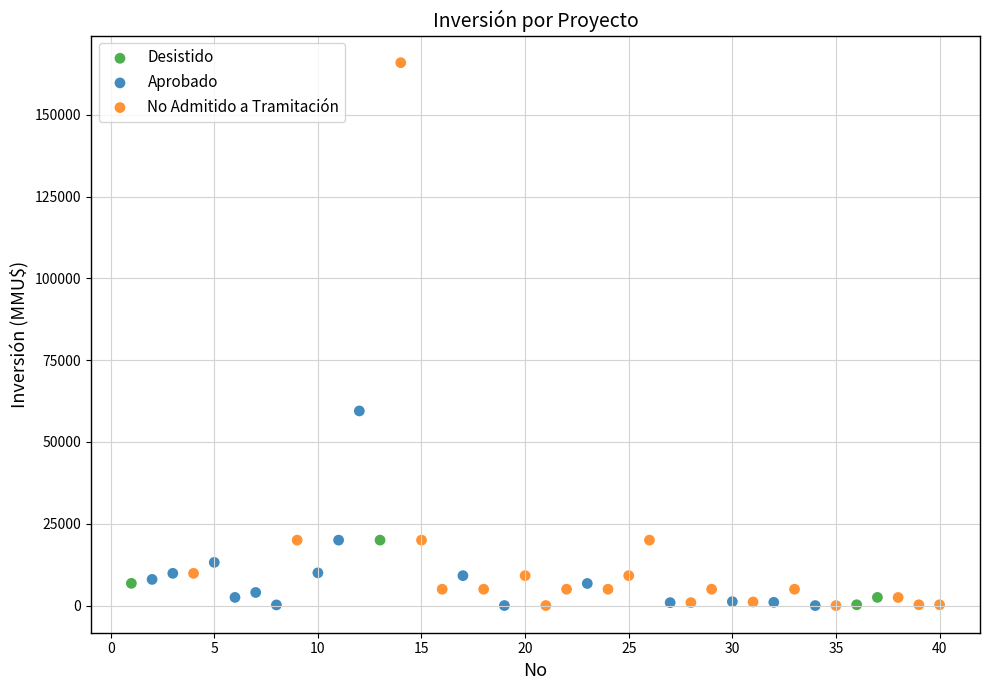

Which series contains the highest Y value?

No Admitido a Tramitación